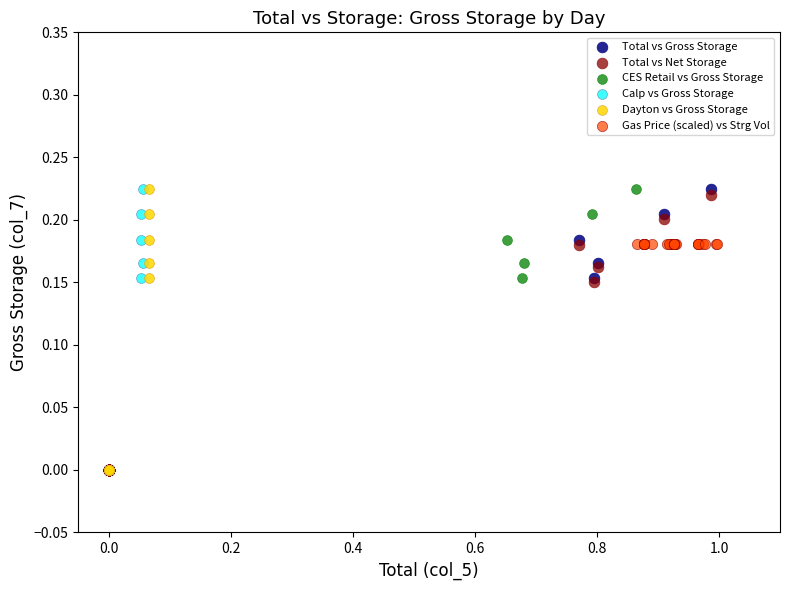

What are all the series names shown in the legend?

Total vs Gross Storage, Total vs Net Storage, CES Retail vs Gross Storage, Calp vs Gross Storage, Dayton vs Gross Storage, Gas Price (scaled) vs Strg Vol